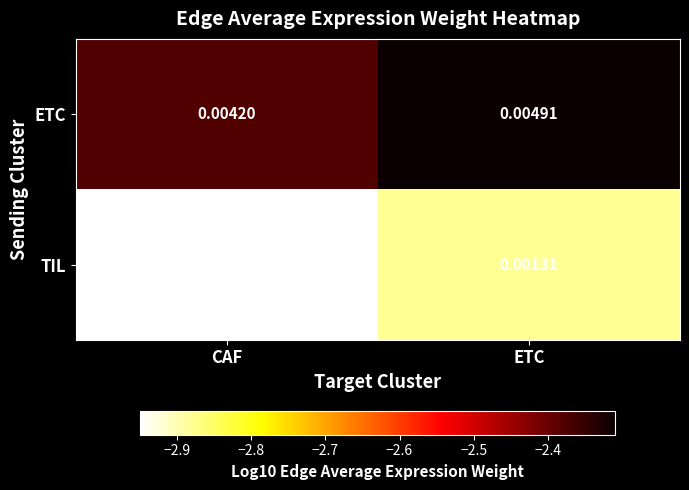

Between CAF and ETC, which series saw the biggest shift?

ETC